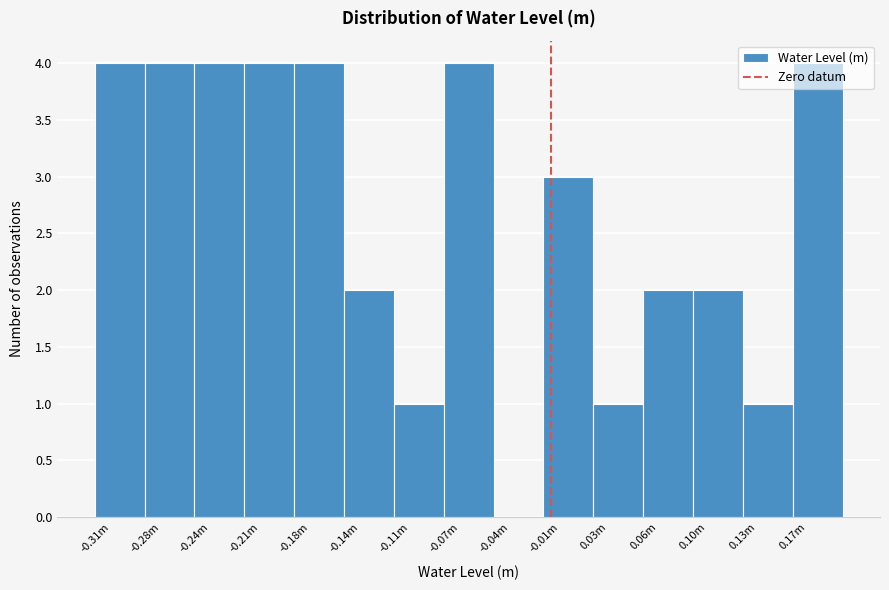

Read the value at -0.21m.

4